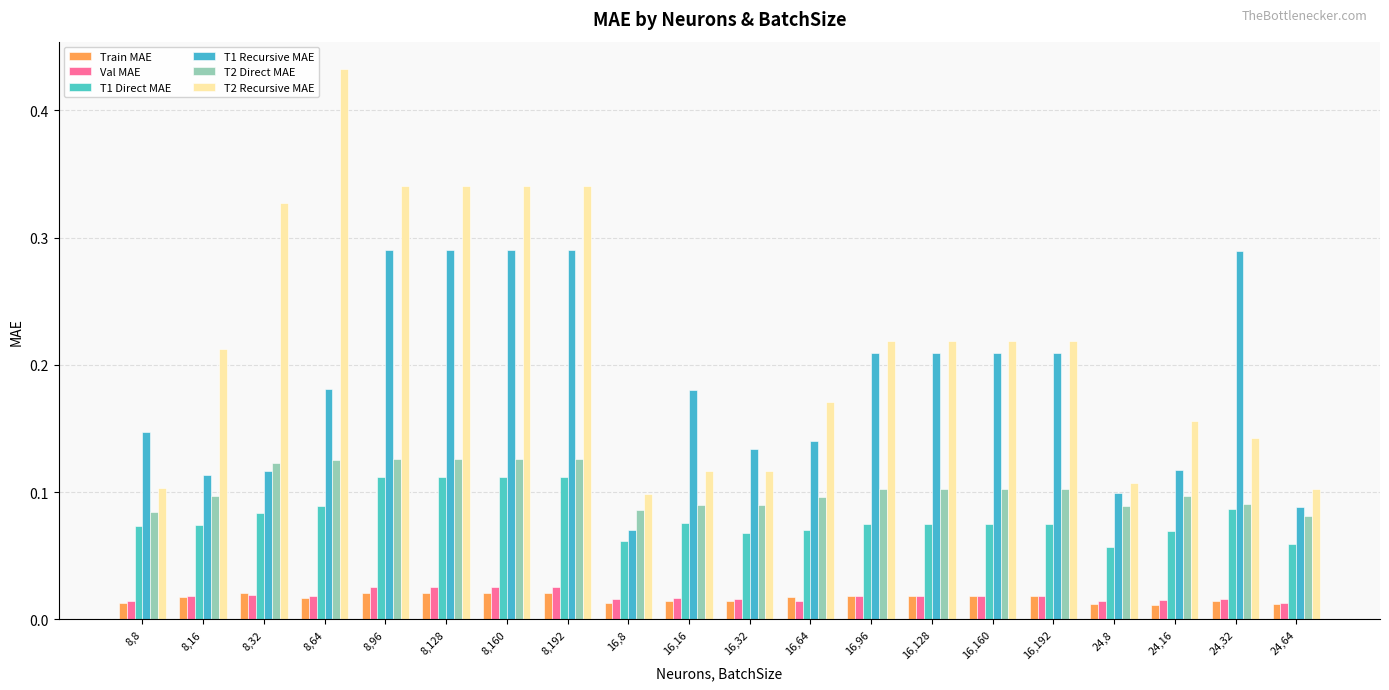

Count the Train MAE values in the range 0 to 1.

20